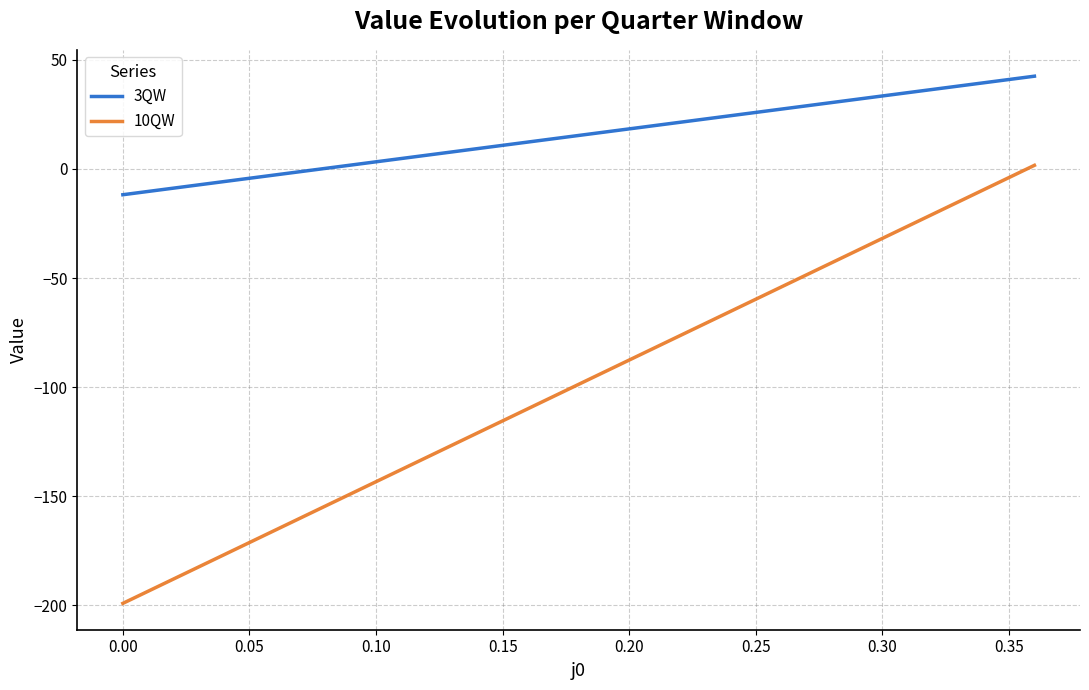

What is the minimum value shown in the chart?

-199.2